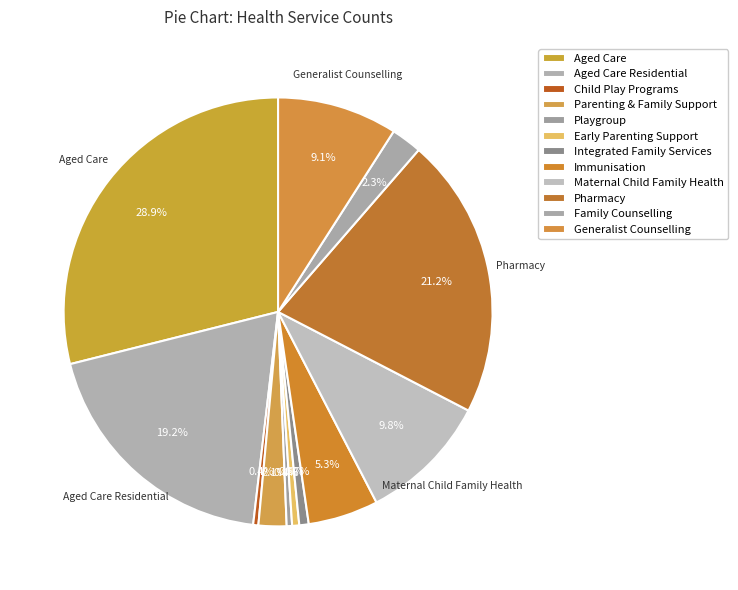

To the nearest percent, what portion does Immunisation represent?

5%